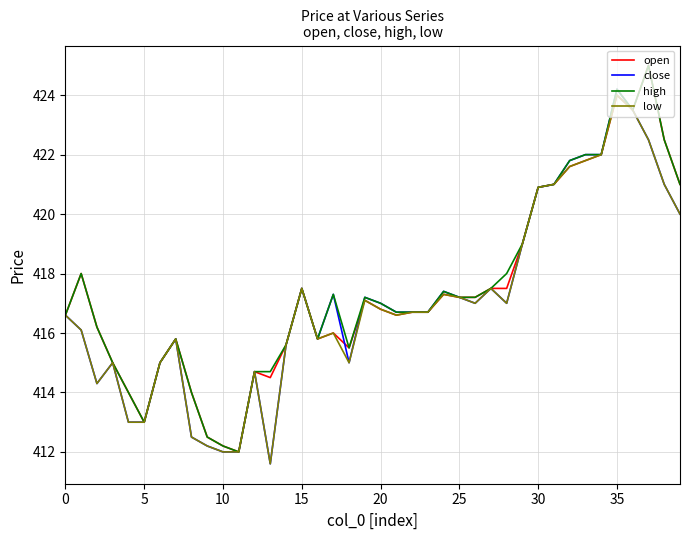

What is the difference between the maximum and minimum values in the high series?

13.0